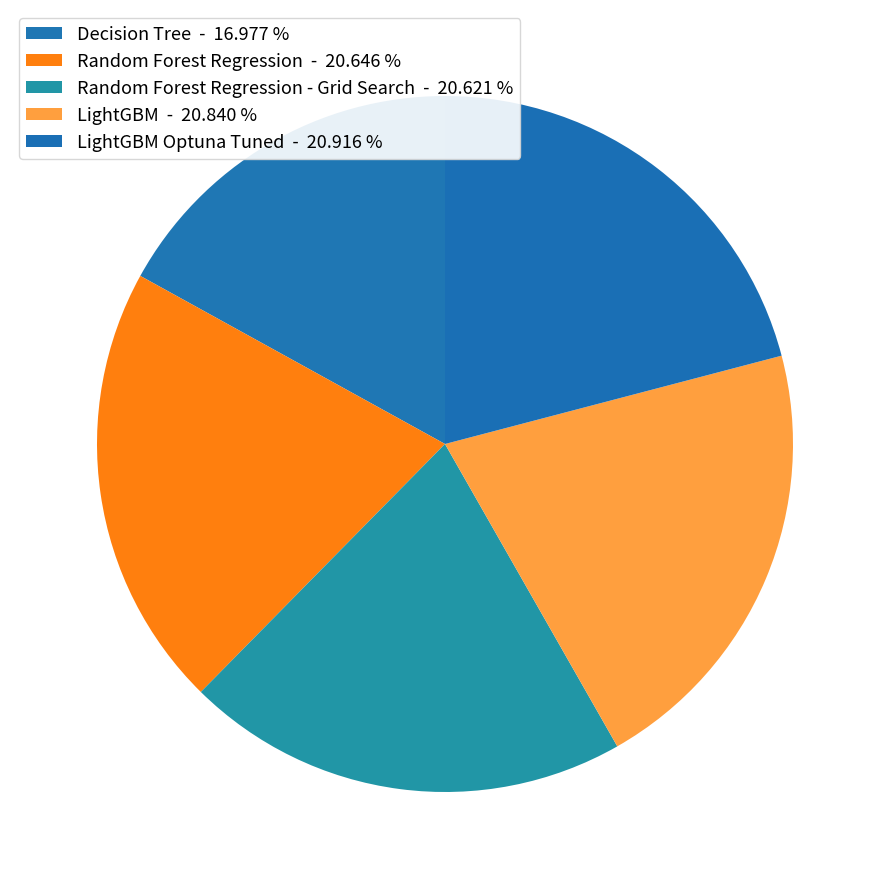

How many slices are in this pie chart?

5